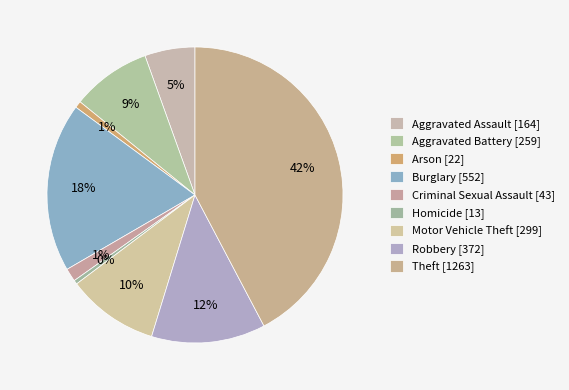

How many segments does this pie chart have?

9